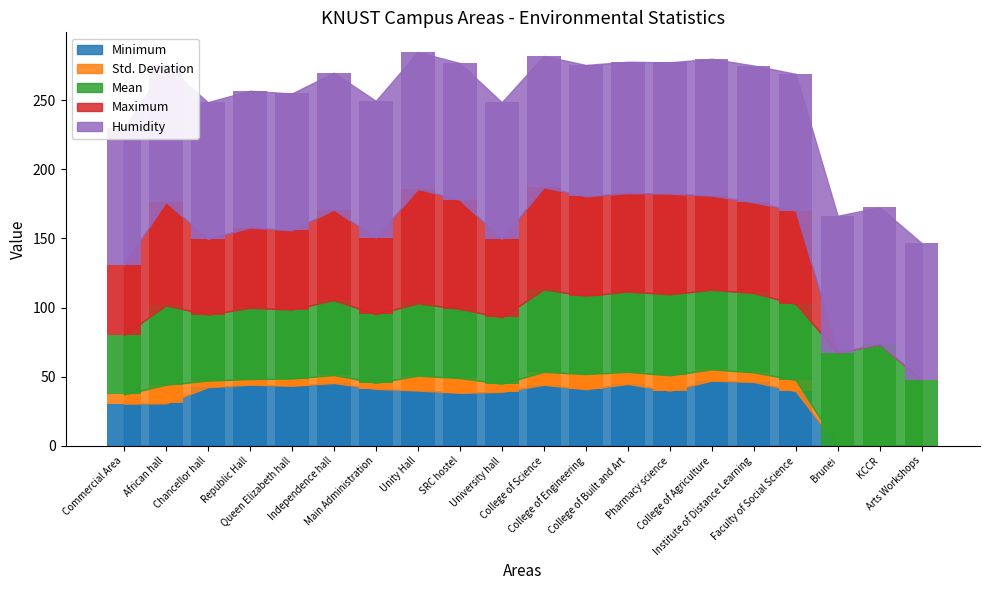

Between KCCR and Republic Hall, which is larger?

Republic Hall